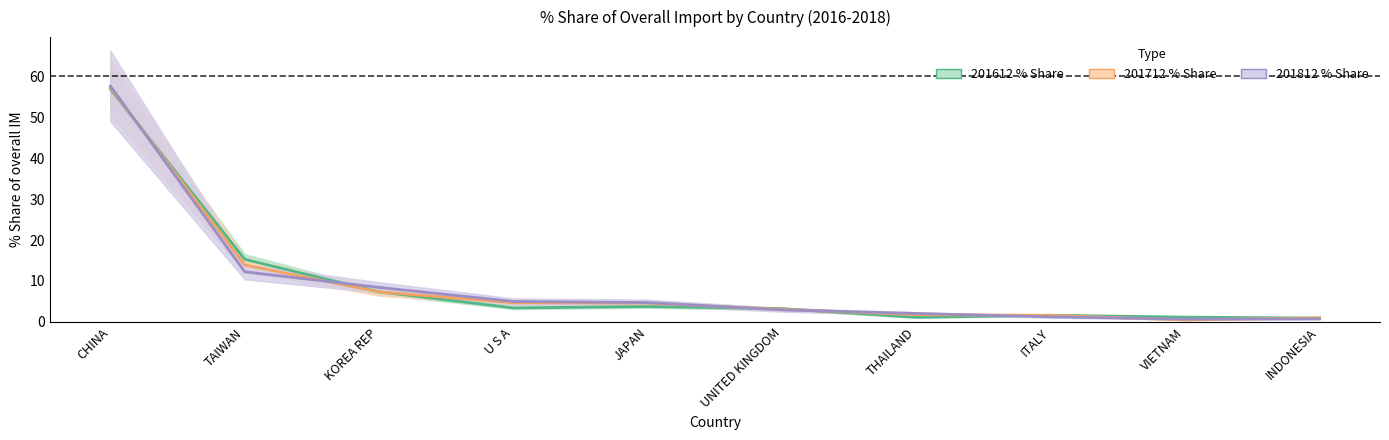

True or false: 201612 % Share has a value of 7.3 at KOREA REP.

True